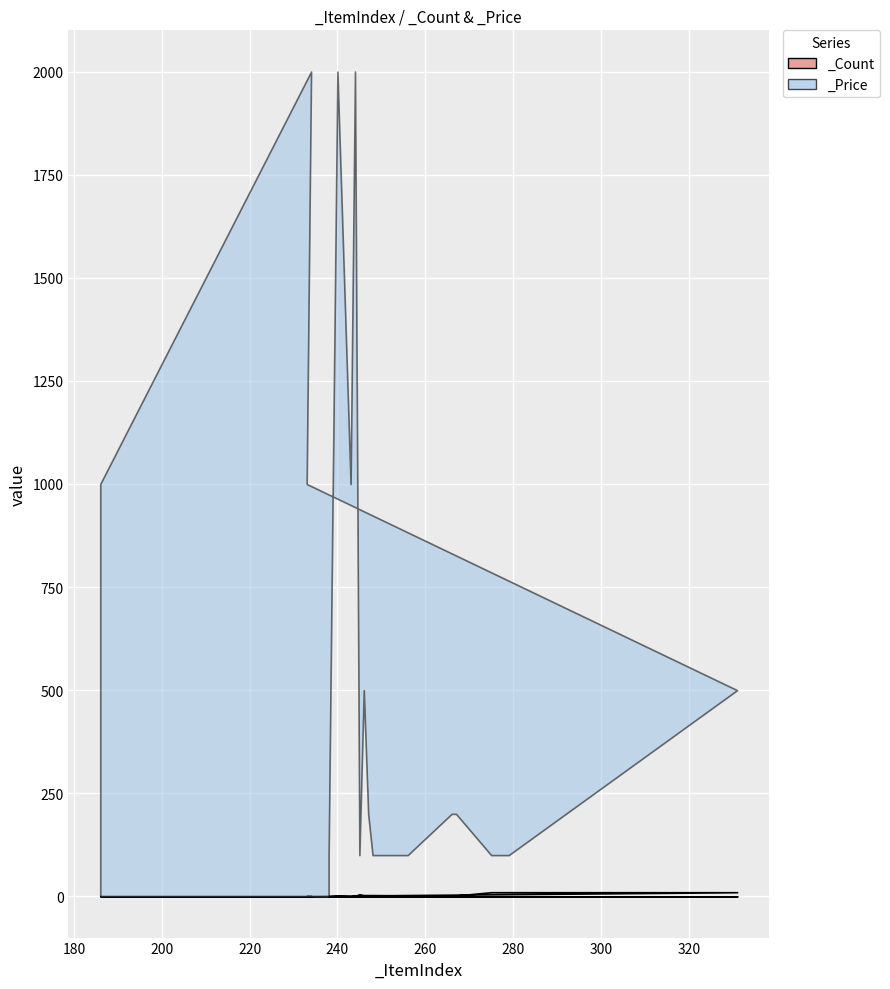

What position from the left is 247?

7